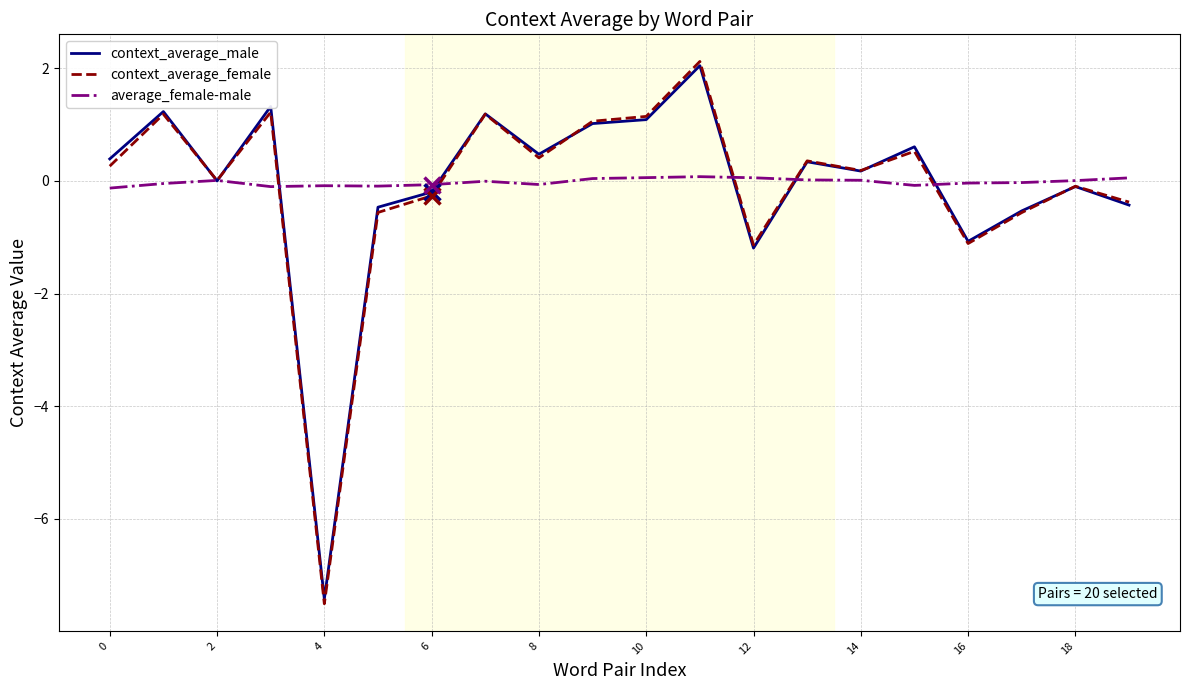

What is the minimum value for context_average_female?

-7.5